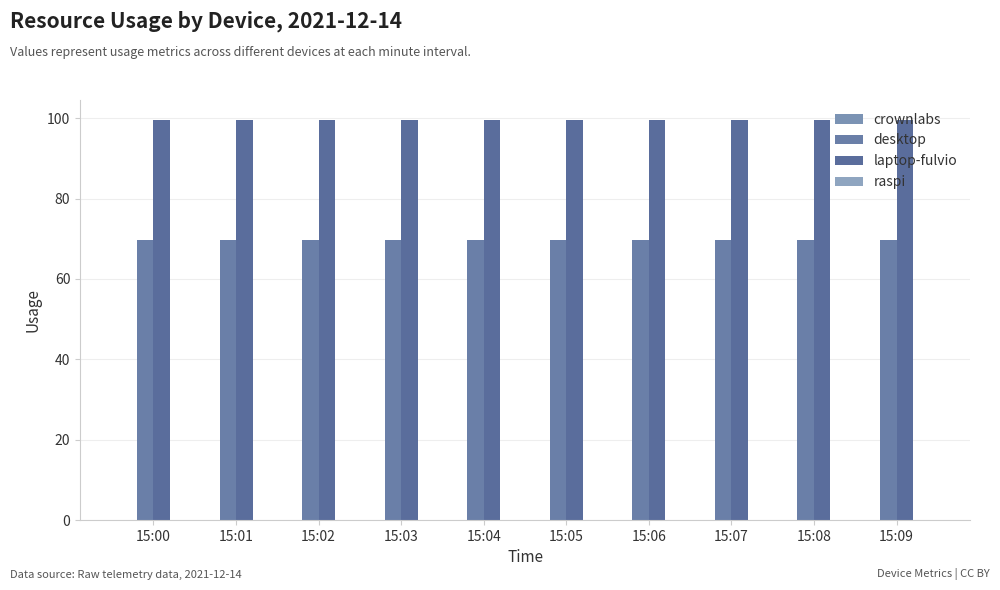

Does the chart contain stacked bars?

No